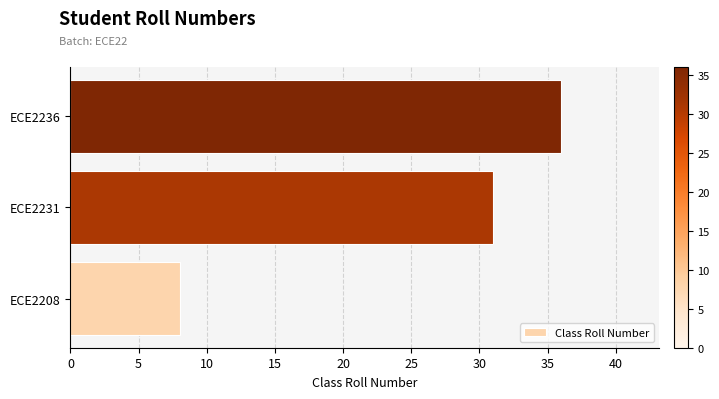

What is the greatest value displayed?

36